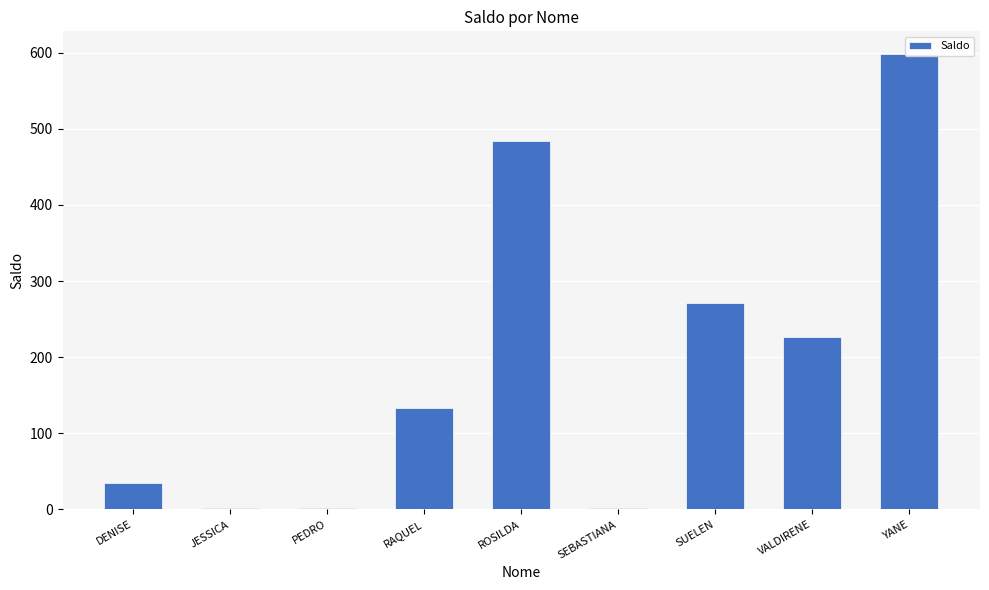

The chart shows a value of 0.4 at JESSICA. True or false?

False